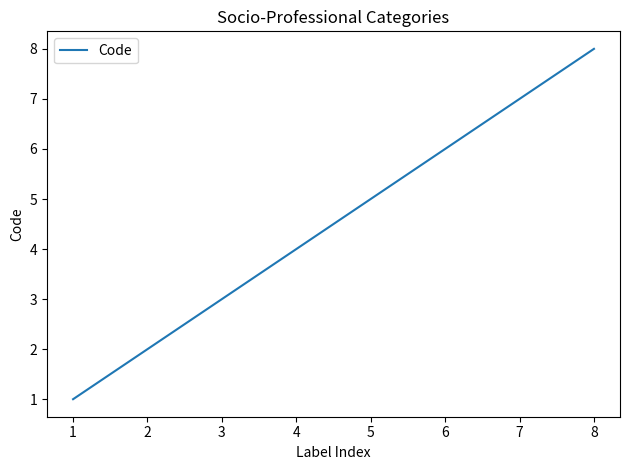

What is the change in value from 3 to 8?

+5